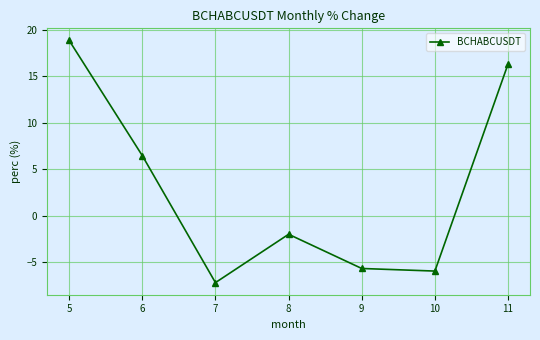

What is the difference between the values at 7 and 6?

13.6